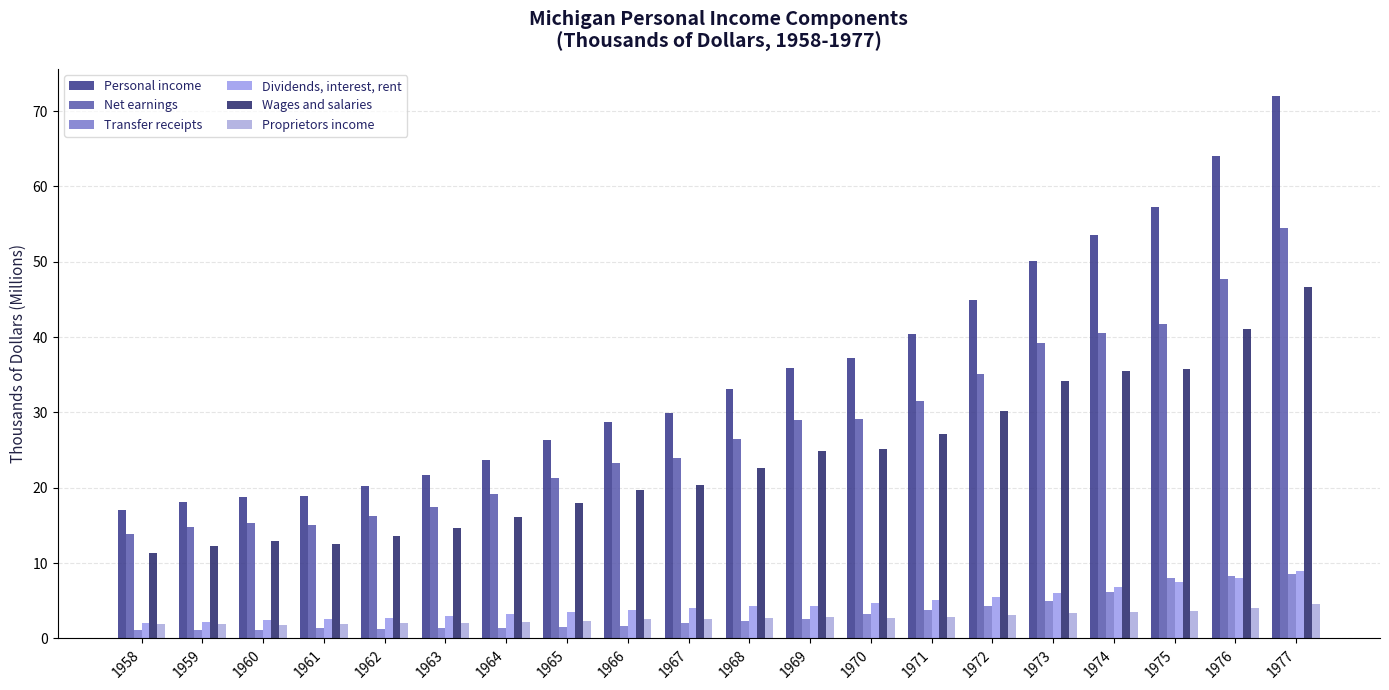

What are all the series names shown in the legend?

Personal income, Net earnings, Transfer receipts, Dividends, interest, rent, Wages and salaries, Proprietors income